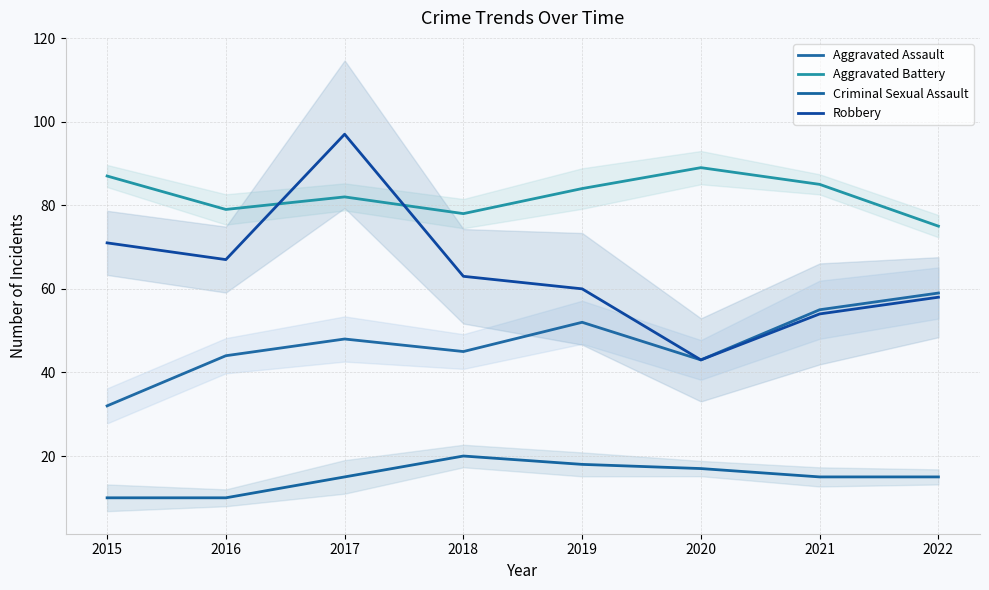

Rank the categories by Aggravated Assault value from lowest to highest.

2015, 2020, 2016, 2018, 2017, 2019, 2021, 2022